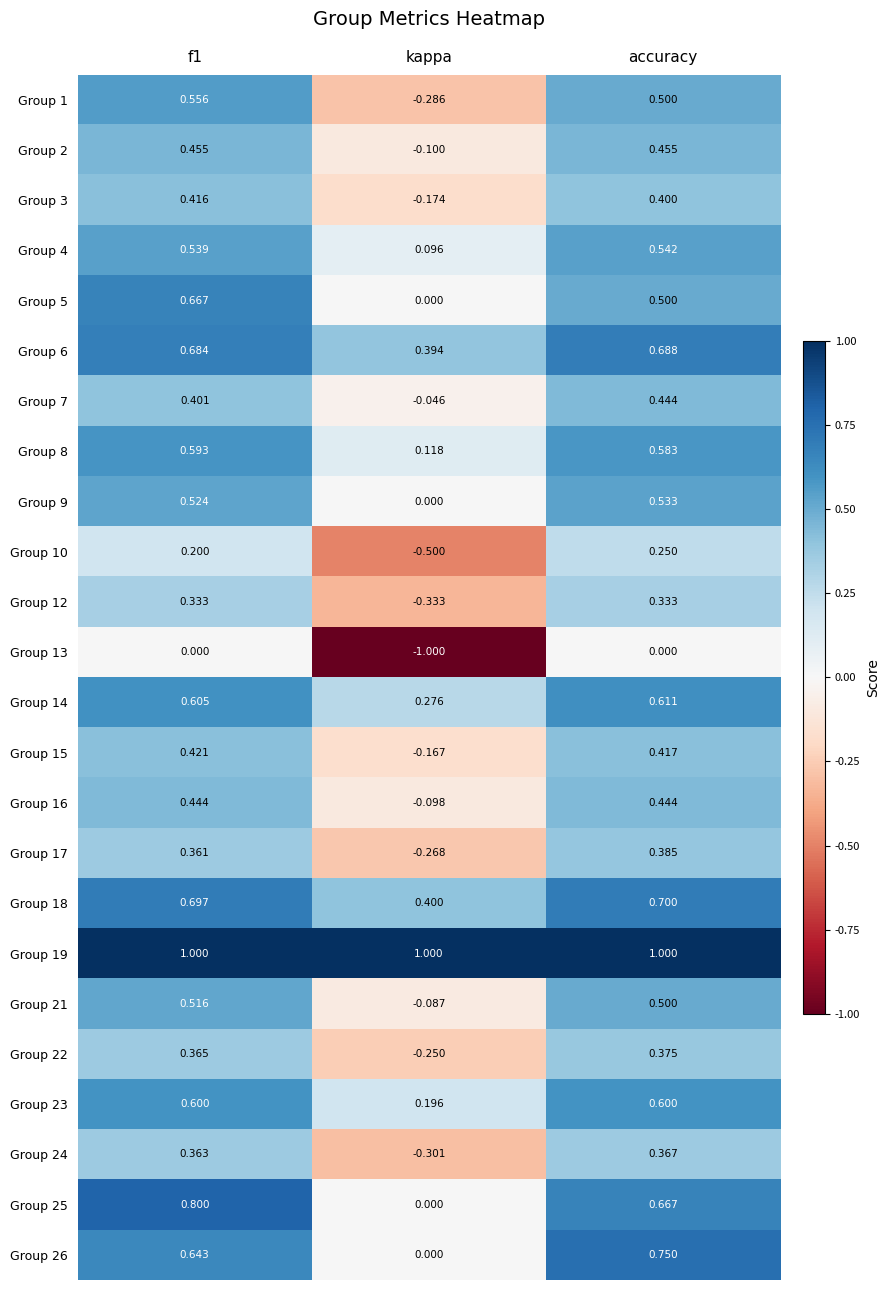

At which label is Group 8 closest to 0?

kappa